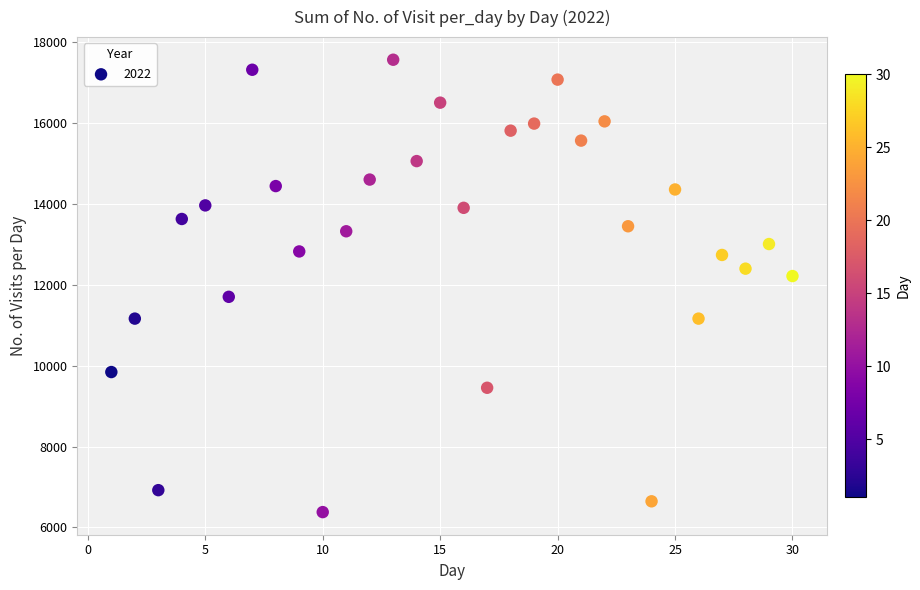

What is the range of Y values (max minus min)?

11192